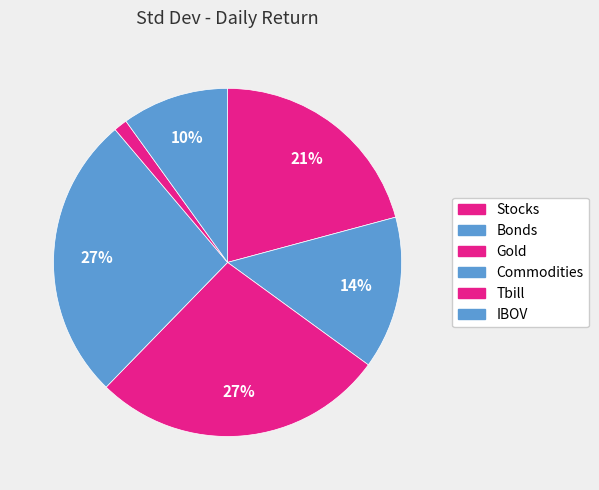

To the nearest percent, what is the combined percentage of Bonds and IBOV?

24%